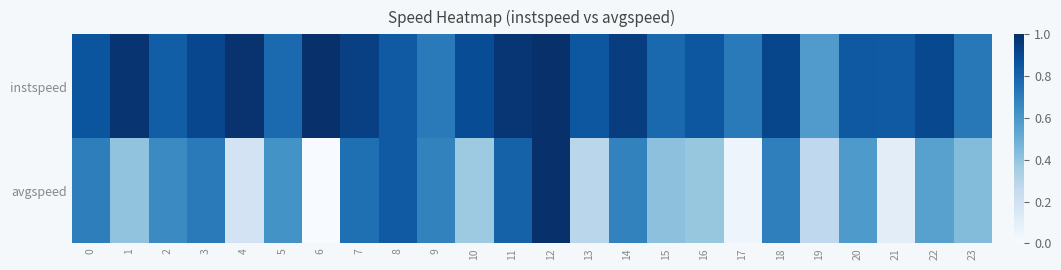

Rank the series by their maximum value, from lowest to highest.

instspeed, avgspeed